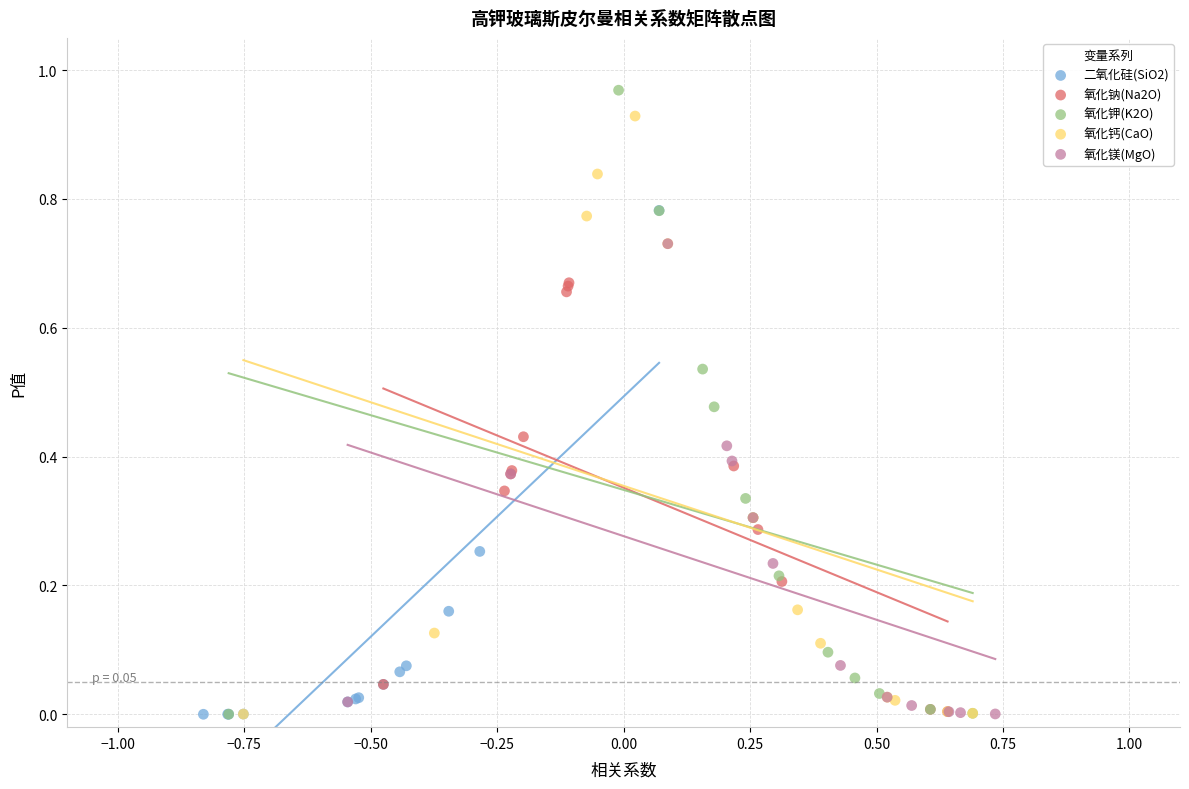

Which series reaches the maximum Y coordinate?

氧化钾(K2O)